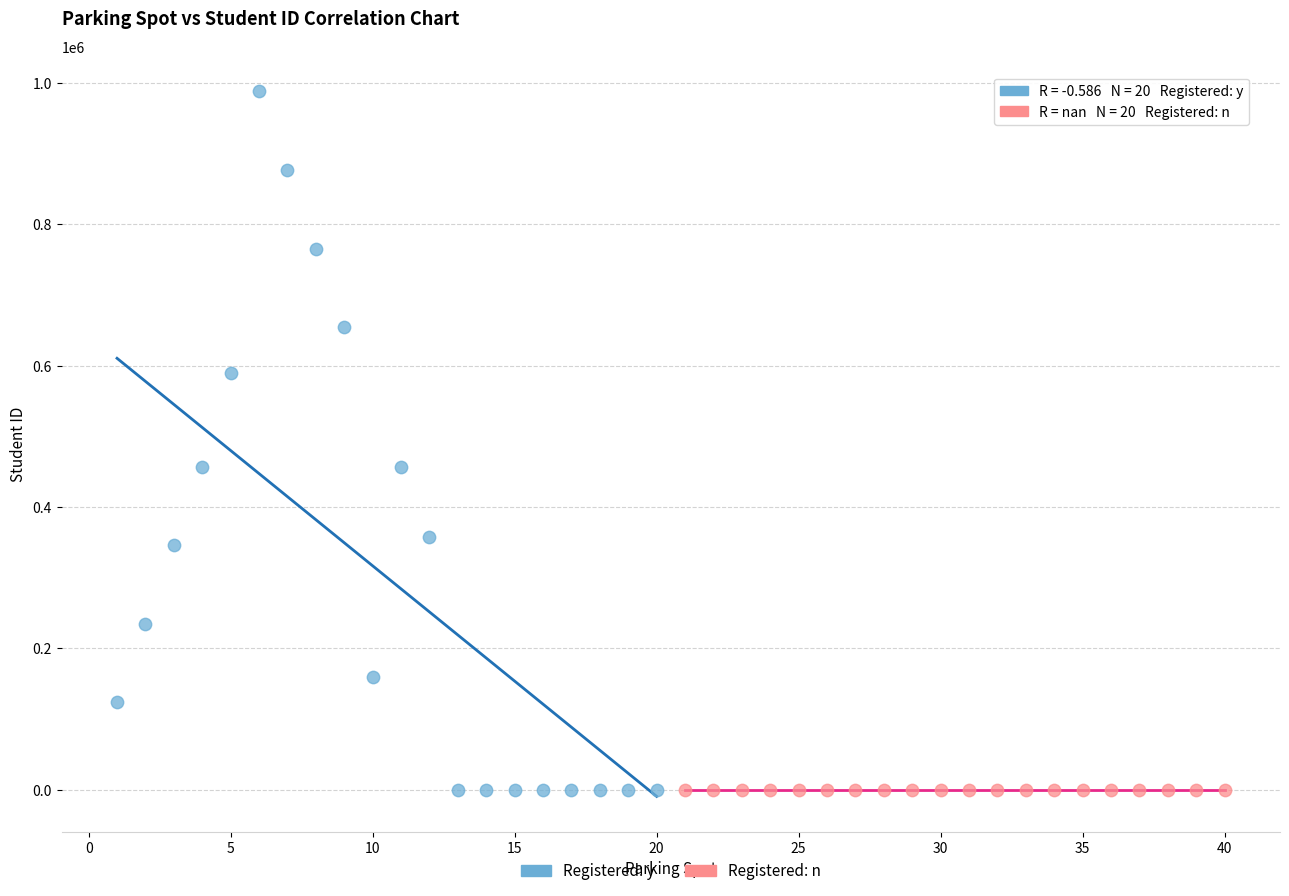

Which series contains the highest Y value?

Registered: y